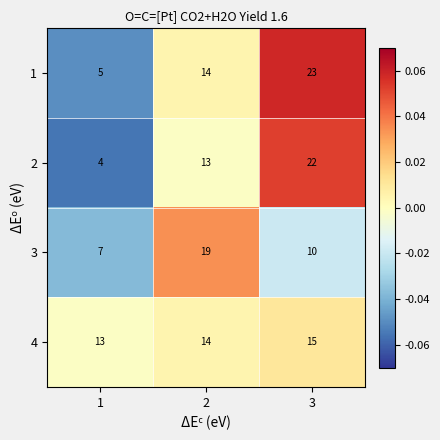

Reading right to left, transcribe all the data shown in this chart.

1: 23	14	5
2: 22	13	4
3: 10	19	7
4: 15	14	13